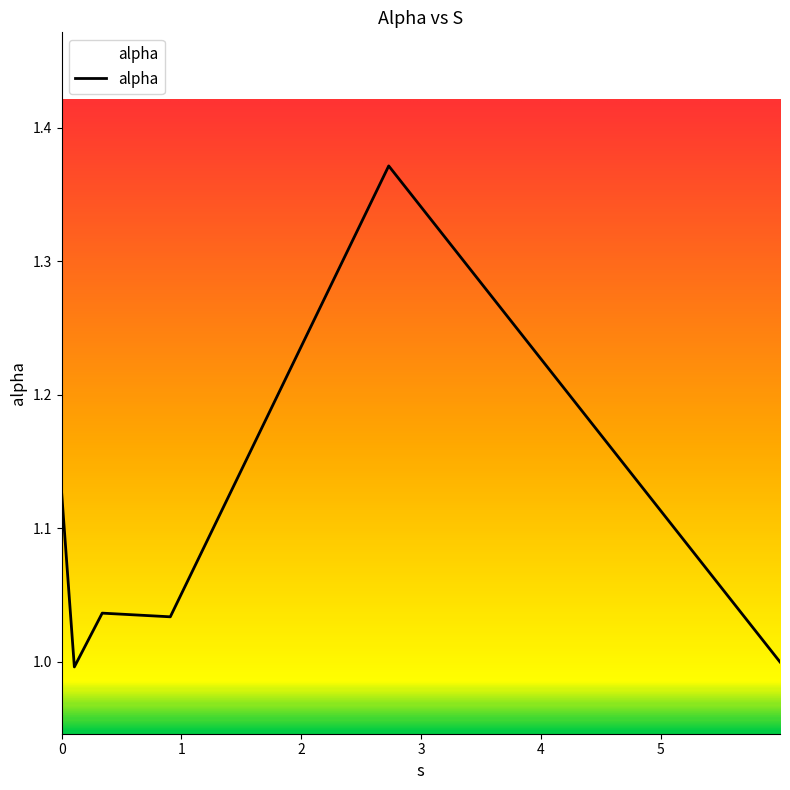

True or false: the data has more than 0 interior local peaks.

True